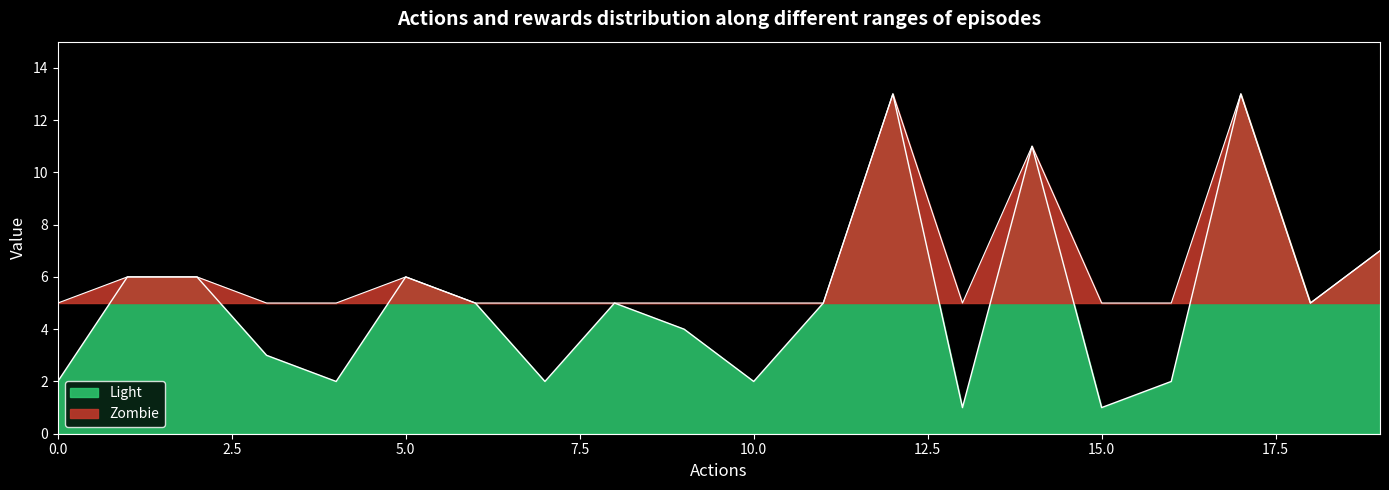

What is the change in value from 7 to 18?

+3